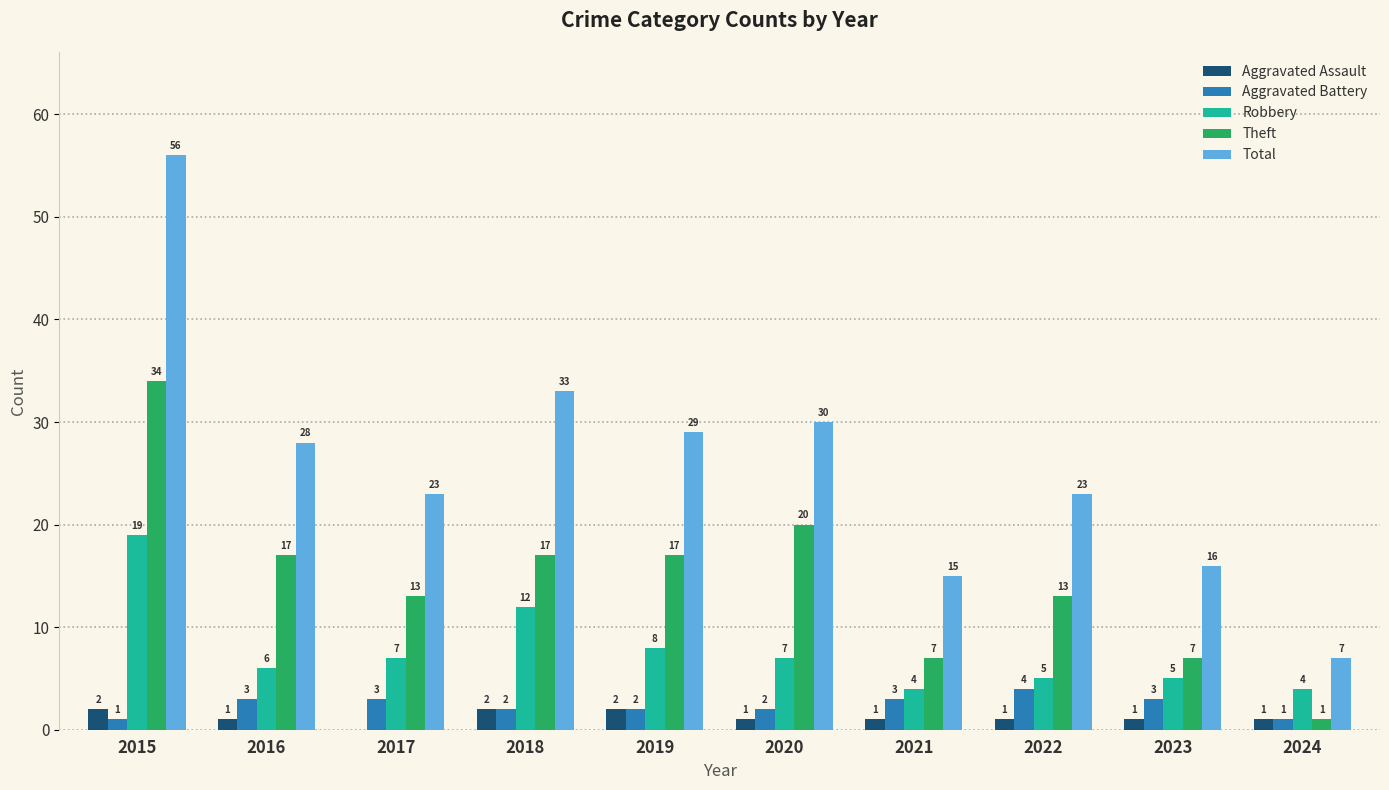

The Robbery series shows 6 at 2016. True or false?

True